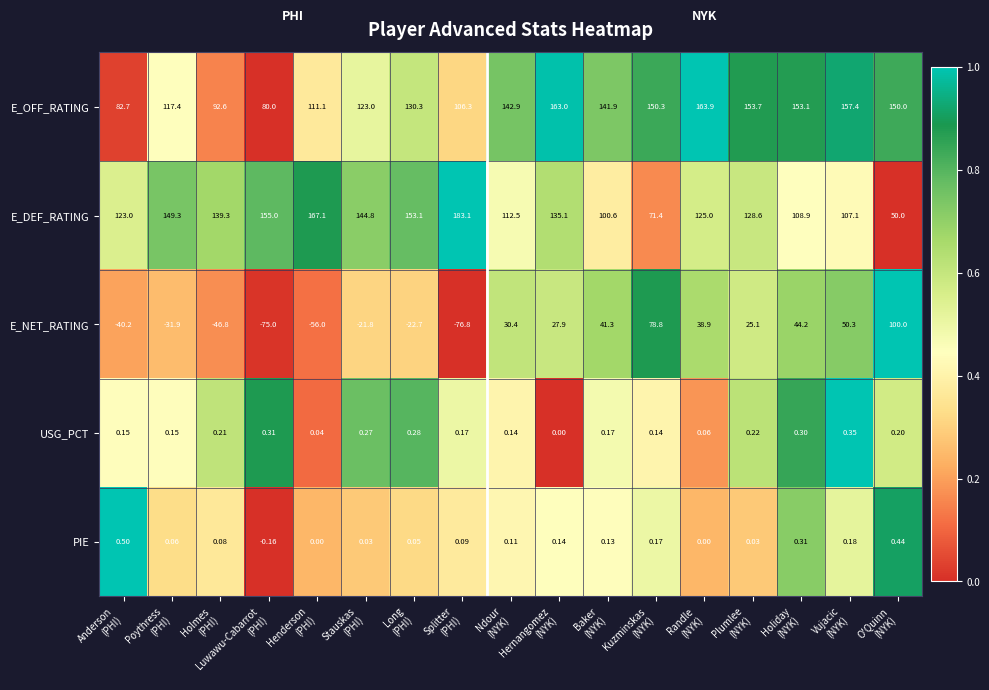

Rank the series by their maximum value, from lowest to highest.

USG_PCT, PIE, E_NET_RATING, E_OFF_RATING, E_DEF_RATING